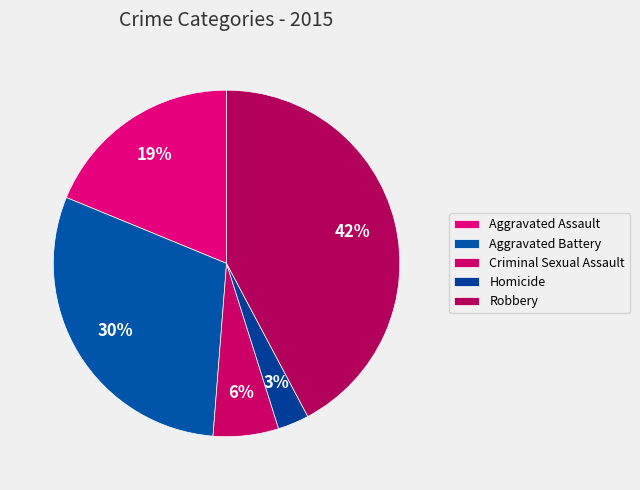

How many slices are in this pie chart?

5